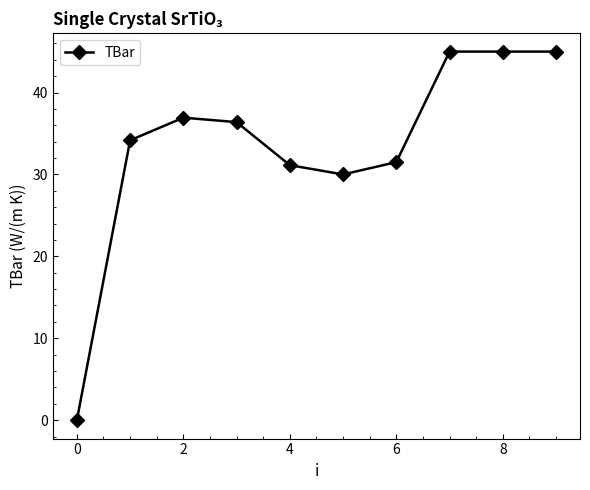

How many data points are above 36?

5